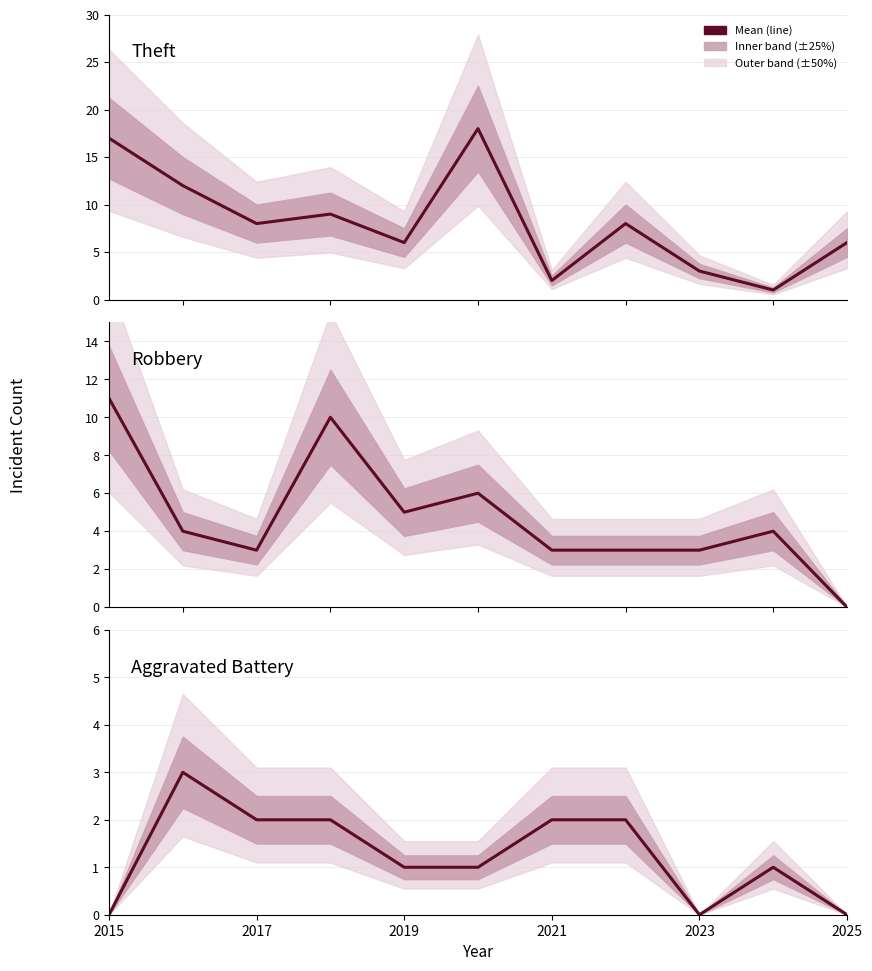

After their last crossing, which series has the higher values: Robbery or Theft?

Theft